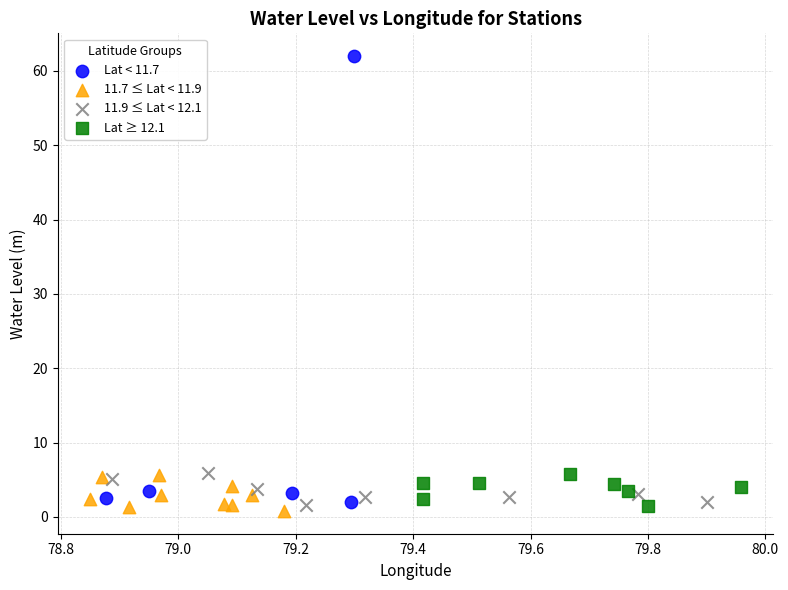

Which series has the widest spread of Y values?

Lat < 11.7